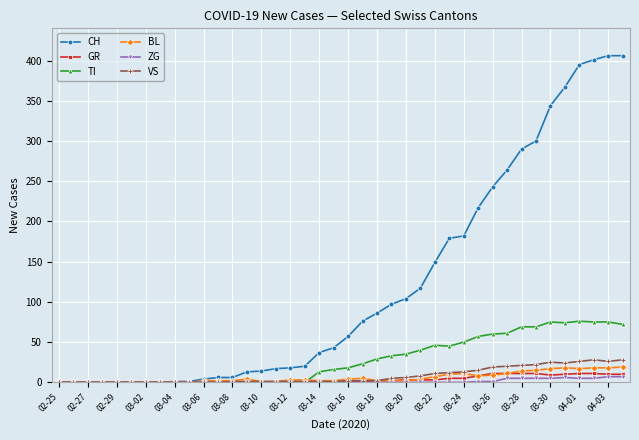

Which series has the widest spread of values?

CH